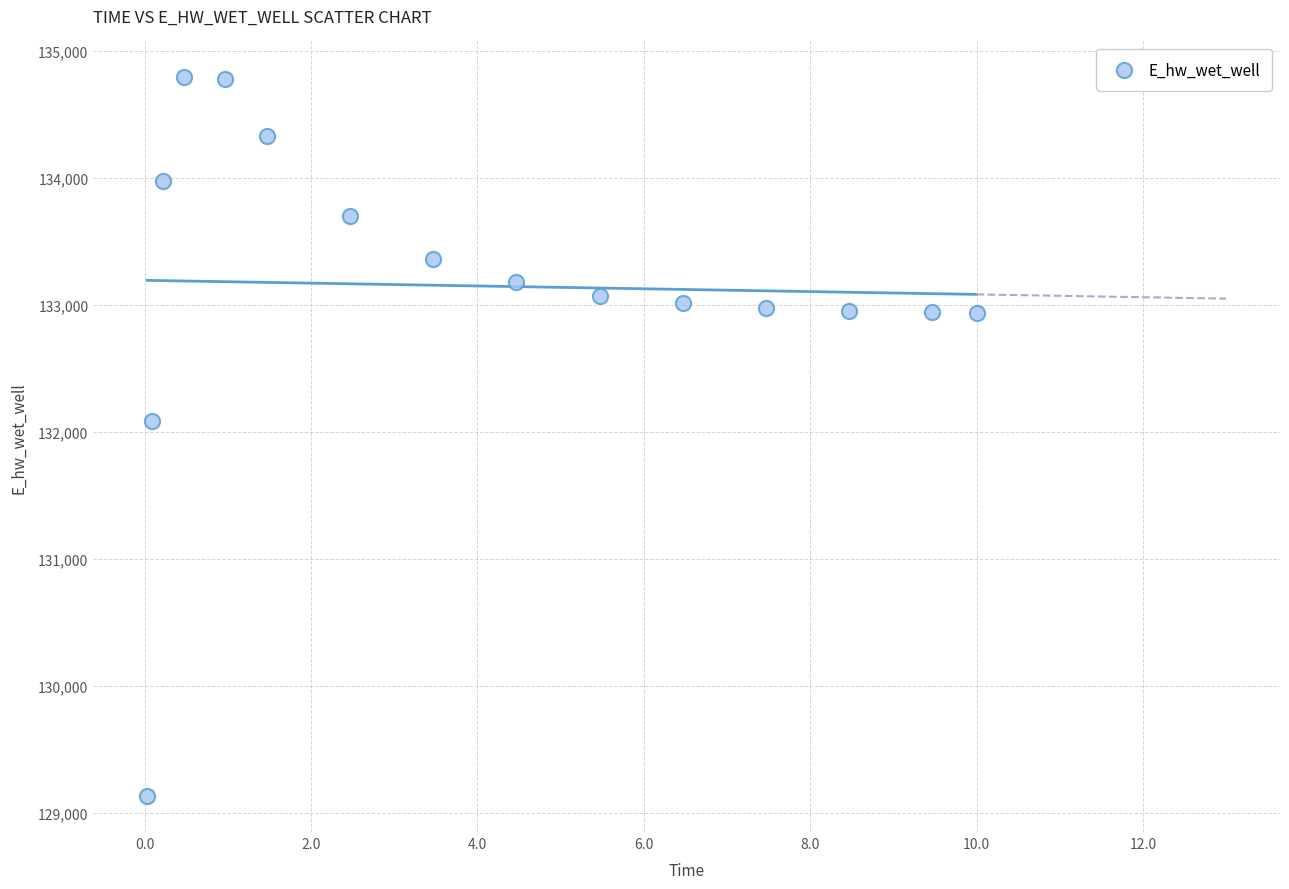

What Y value in the scatter plot is closest to 131963?

132086.7